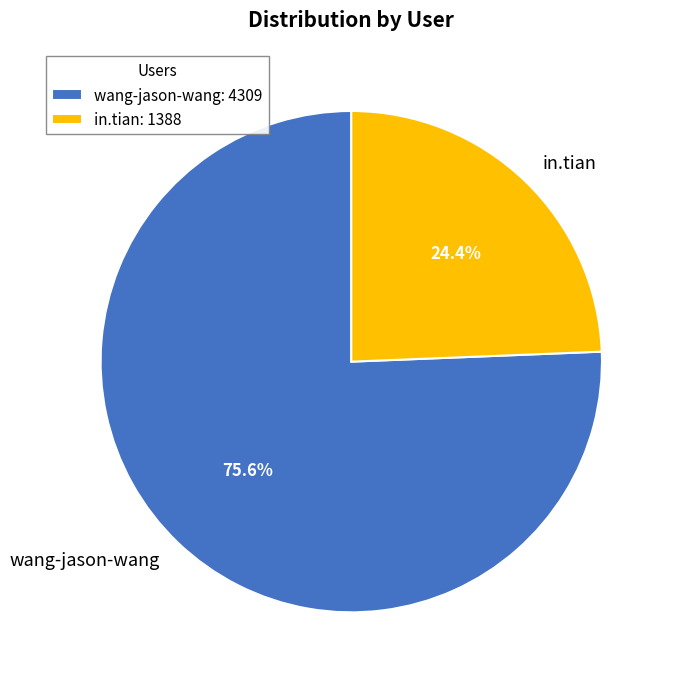

Between in.tian and wang-jason-wang, which is larger?

wang-jason-wang